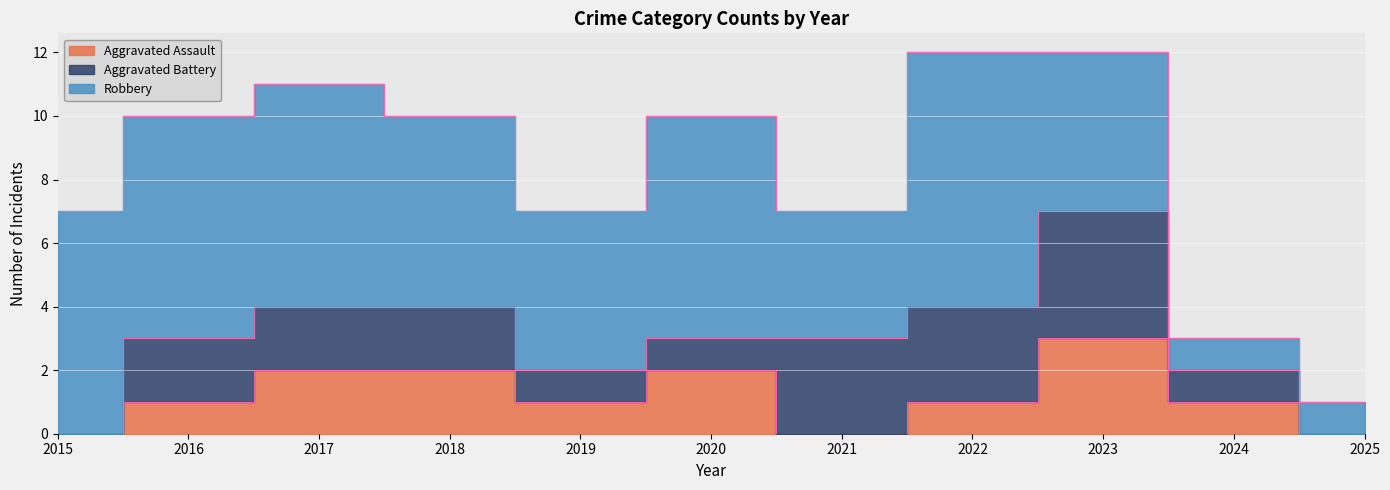

At how many categories does at least one series exceed 1?

9